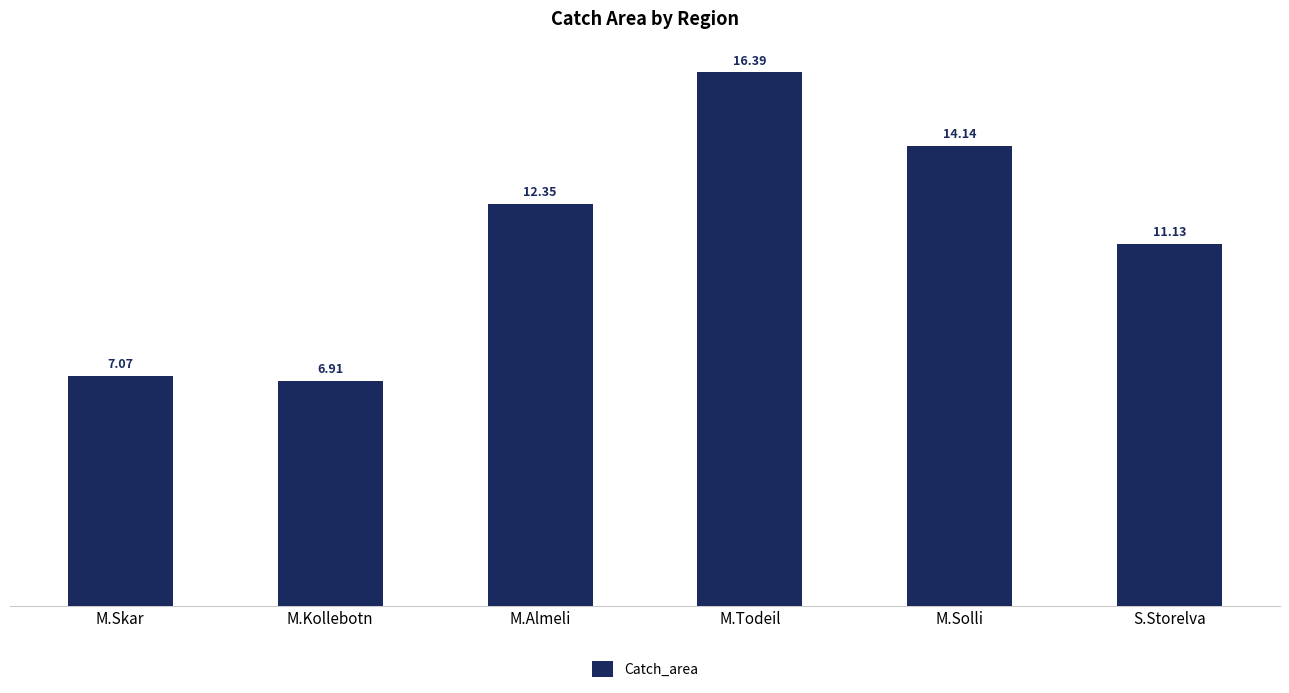

Is it true that the value at M.Skar is 7.1?

True